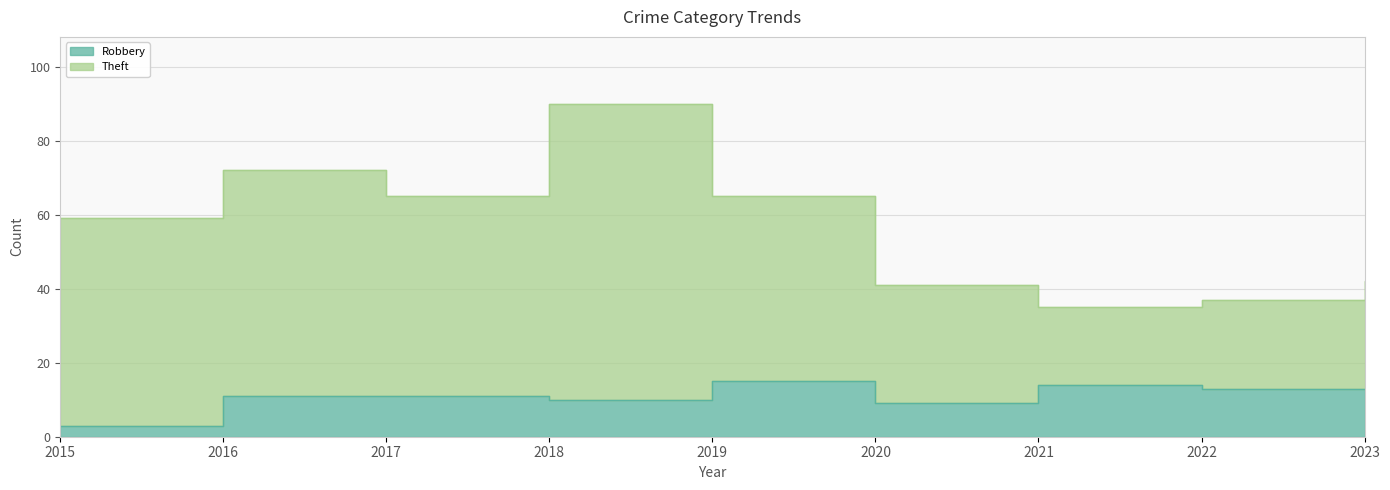

Reading right to left, what are all the values shown in this chart?

Robbery: 2023=13	2022=13	2021=14	2020=9	2019=15	2018=10	2017=11	2016=11	2015=3
Theft: 2023=42	2022=37	2021=35	2020=41	2019=65	2018=90	2017=65	2016=72	2015=59